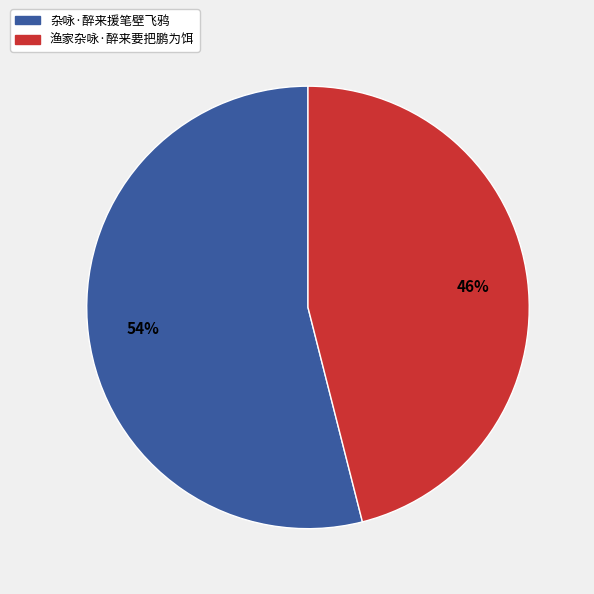

Which has a higher value, 杂咏·醉来援笔壁飞鸦 or 渔家杂咏·醉来要把鹏为饵?

杂咏·醉来援笔壁飞鸦